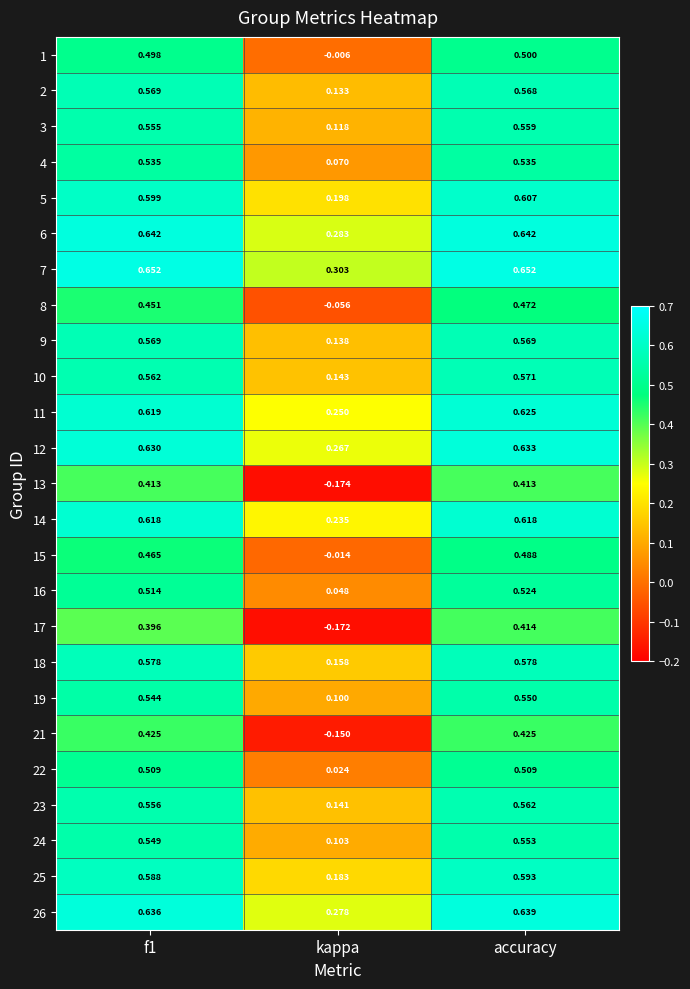

Which category has the lowest value in the 6 series?

kappa